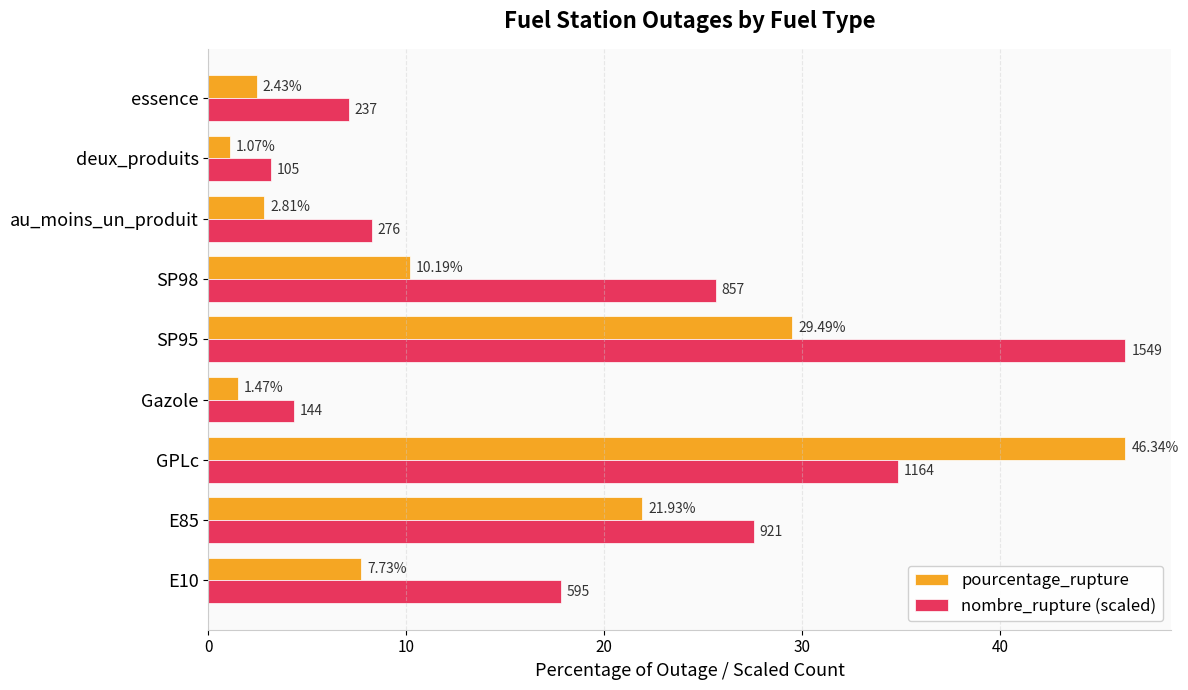

List the series in order of their overall mean, lowest first.

pourcentage_rupture, nombre_rupture (scaled)